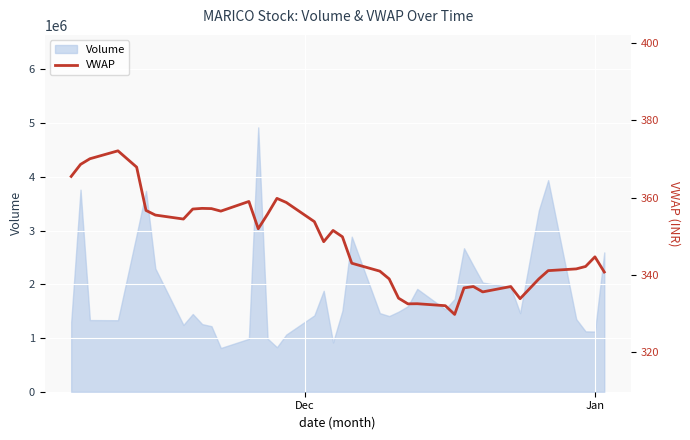

What is the maximum value for Volume?

4920150